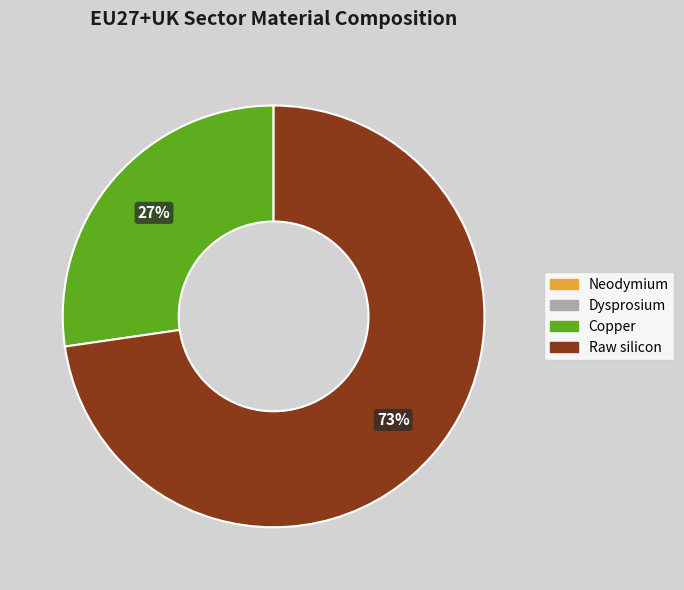

Is there any slice that represents more than half of the pie?

Yes